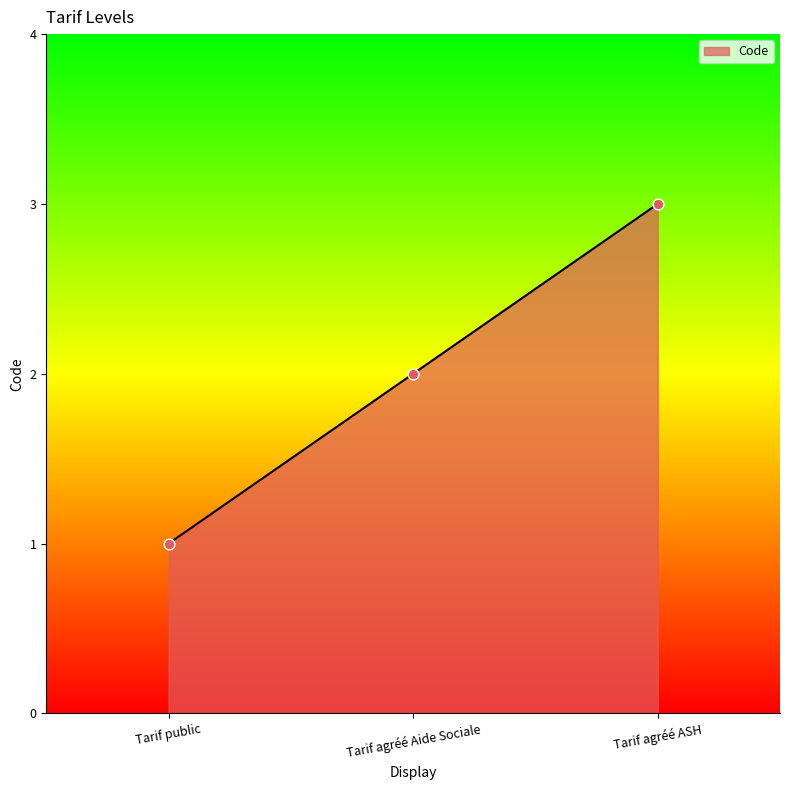

Approximately how many times larger is the value at Tarif public compared to Tarif agréé ASH?

0.3